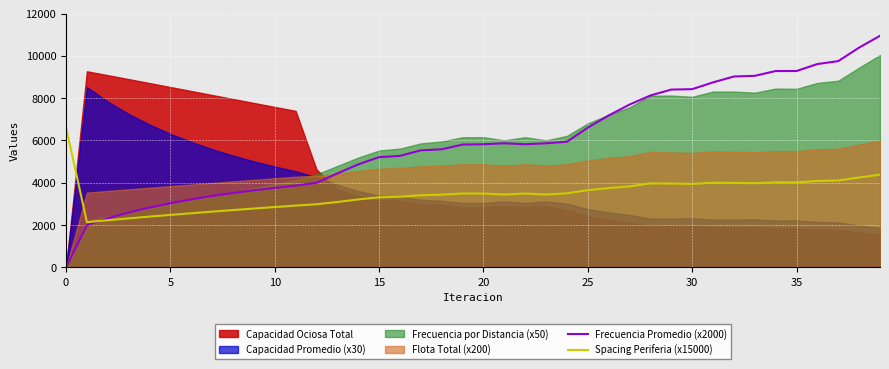

How many data points in Frecuencia Promedio (x2000) are less than 5823?

20